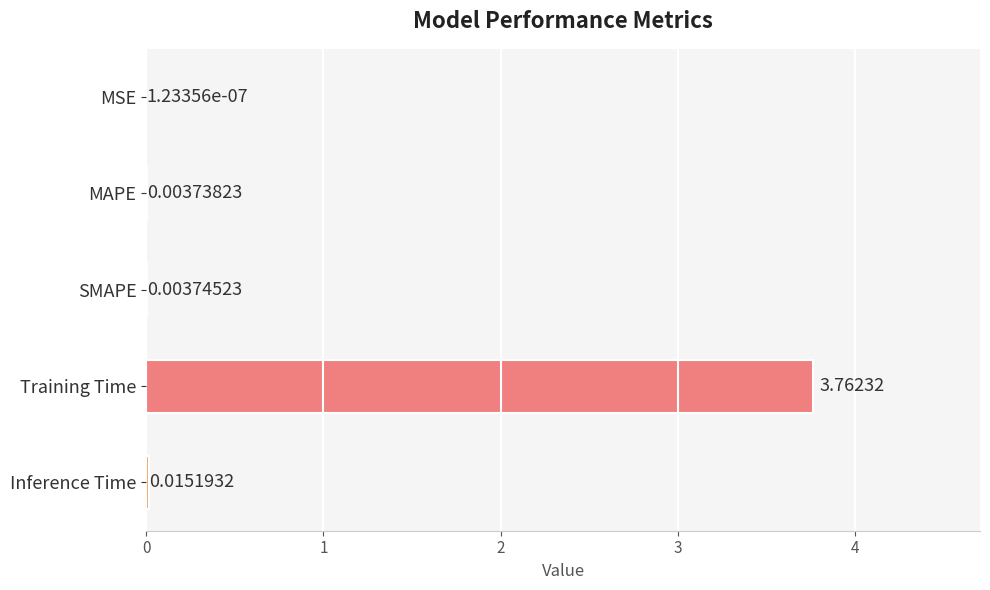

Where is the data nearest to the value 1?

Inference Time